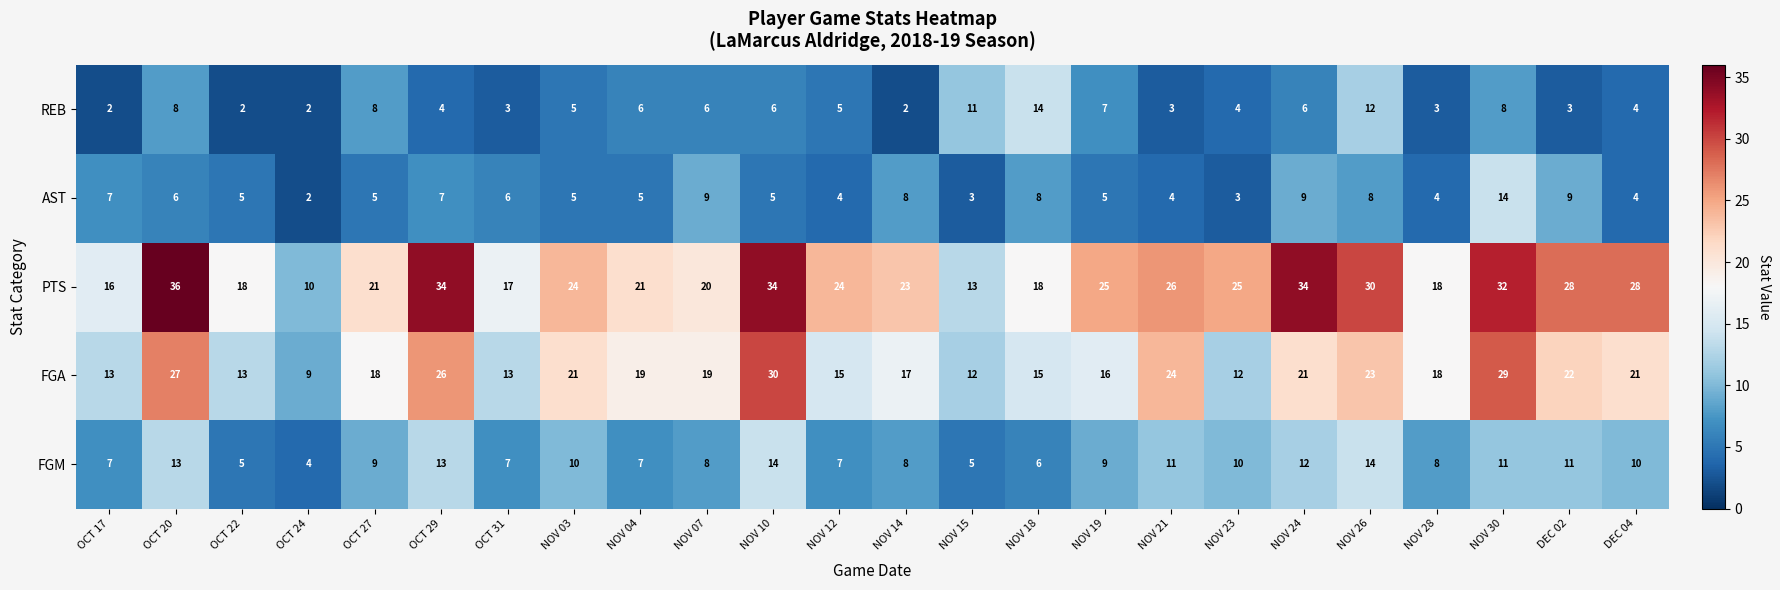

What is the approximate value of FGA at OCT 22, to the nearest 5?

15